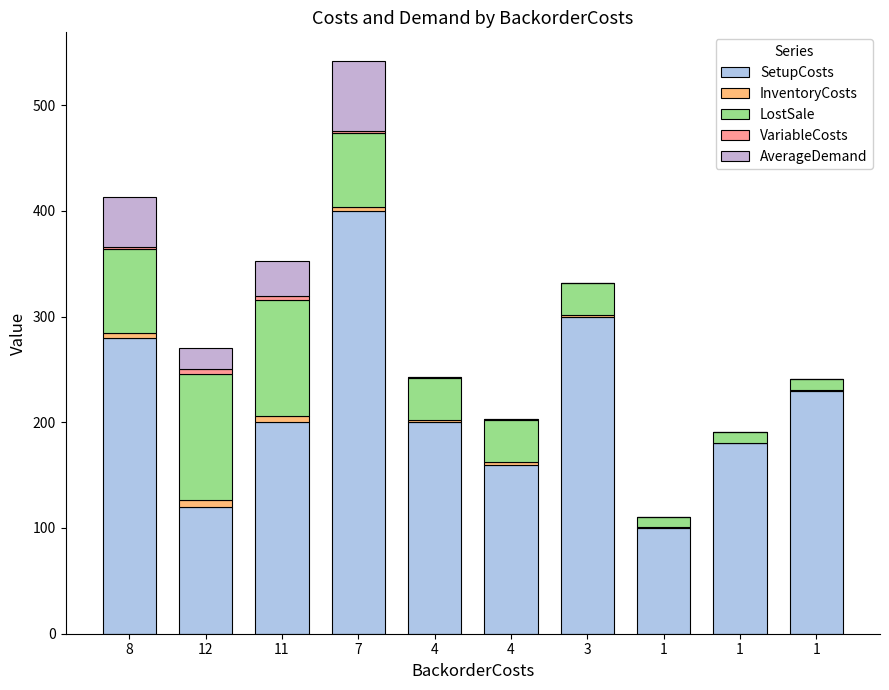

How many distinct data groups are displayed?

5